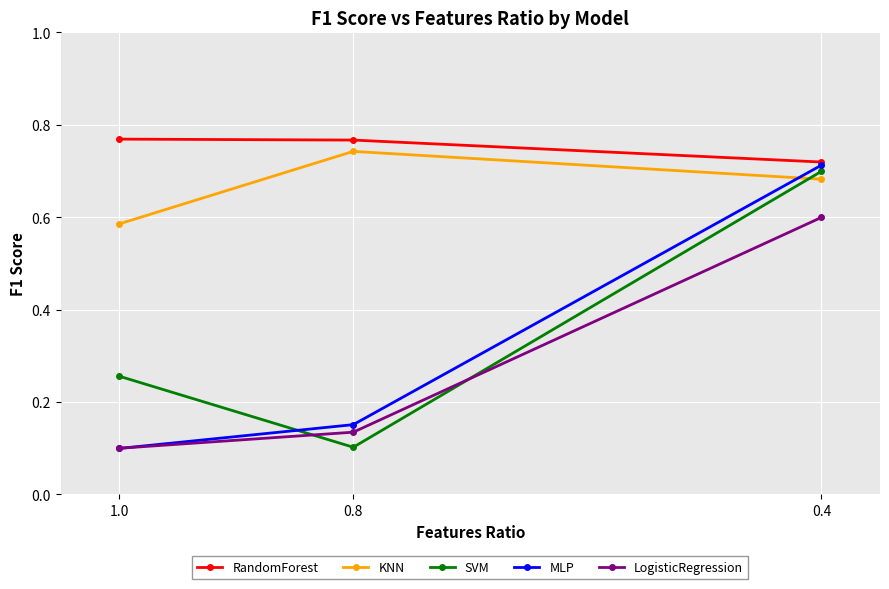

Which series has the largest range (max minus min)?

MLP